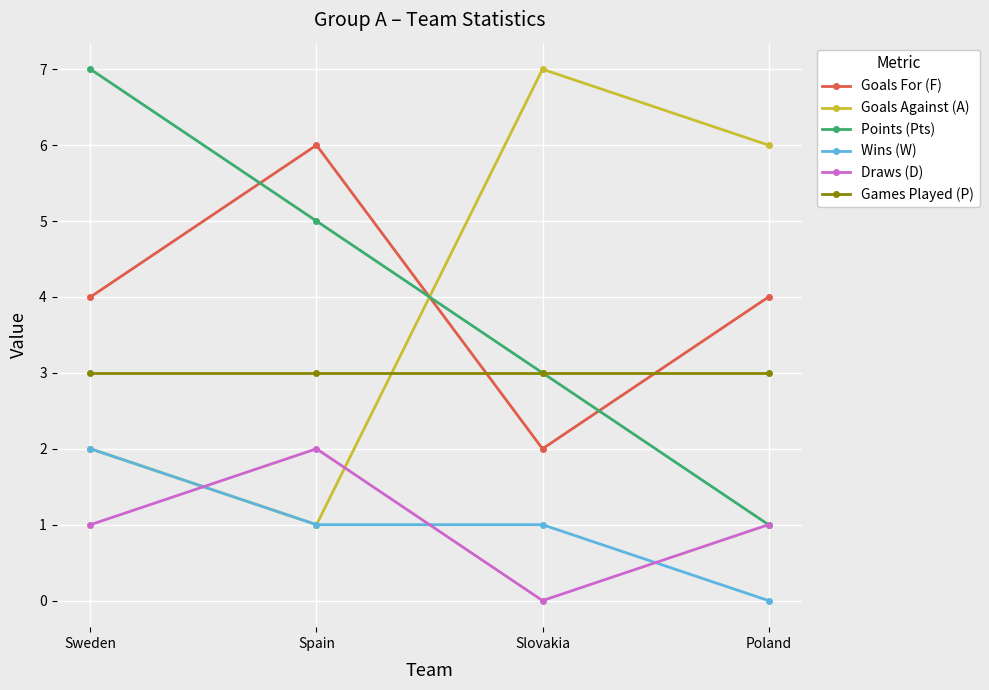

How many interior local peaks does the Goals For (F) series have?

1